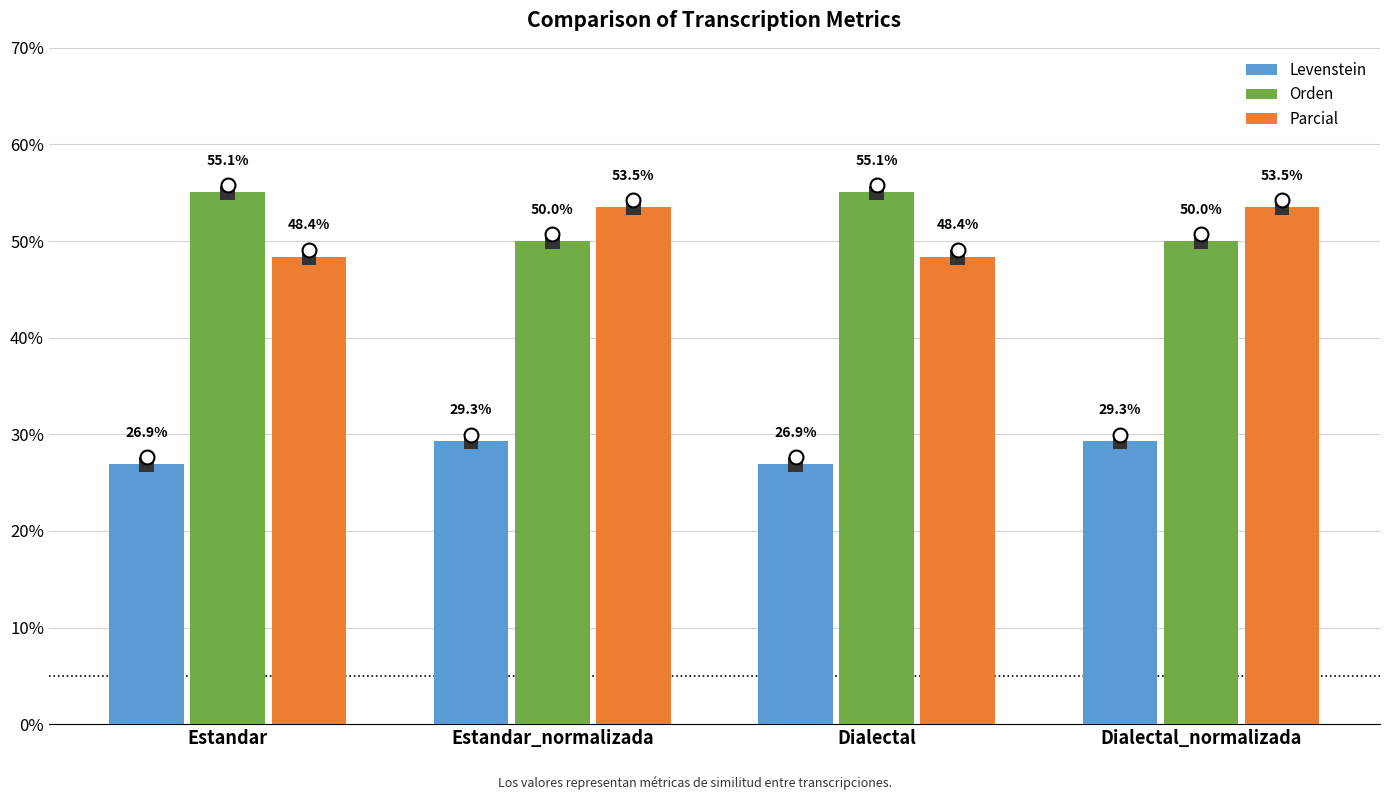

How many Levenstein values are between 26 and 29?

2